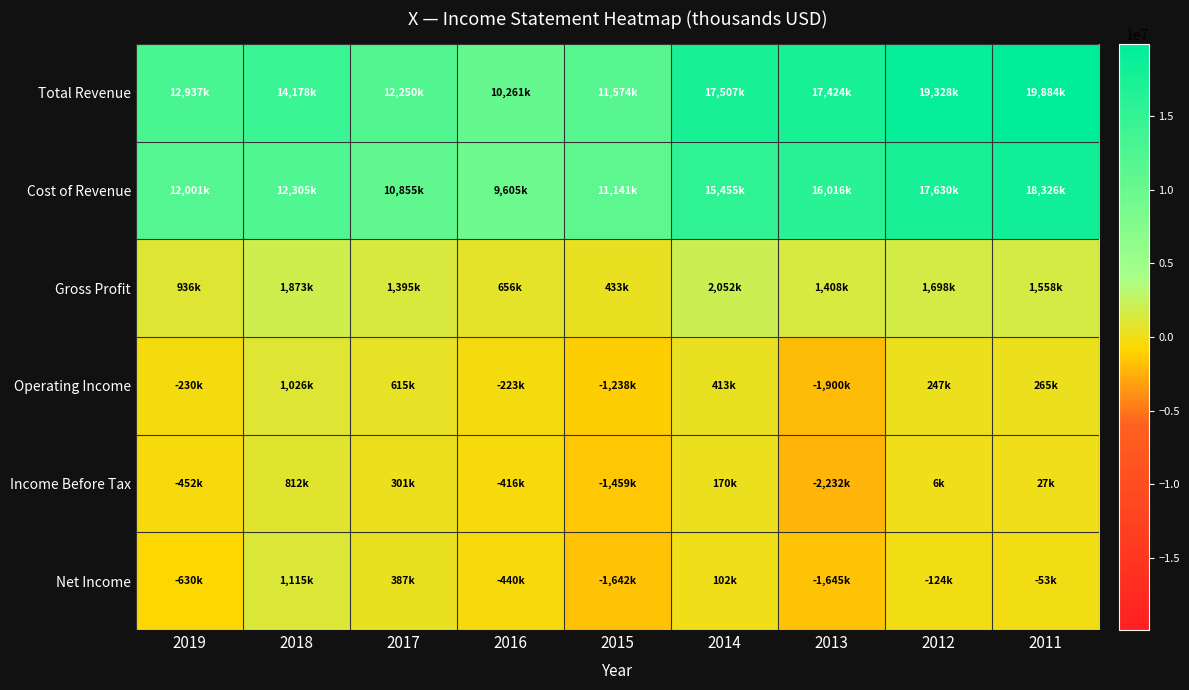

Which category has the highest value across all series?

2011